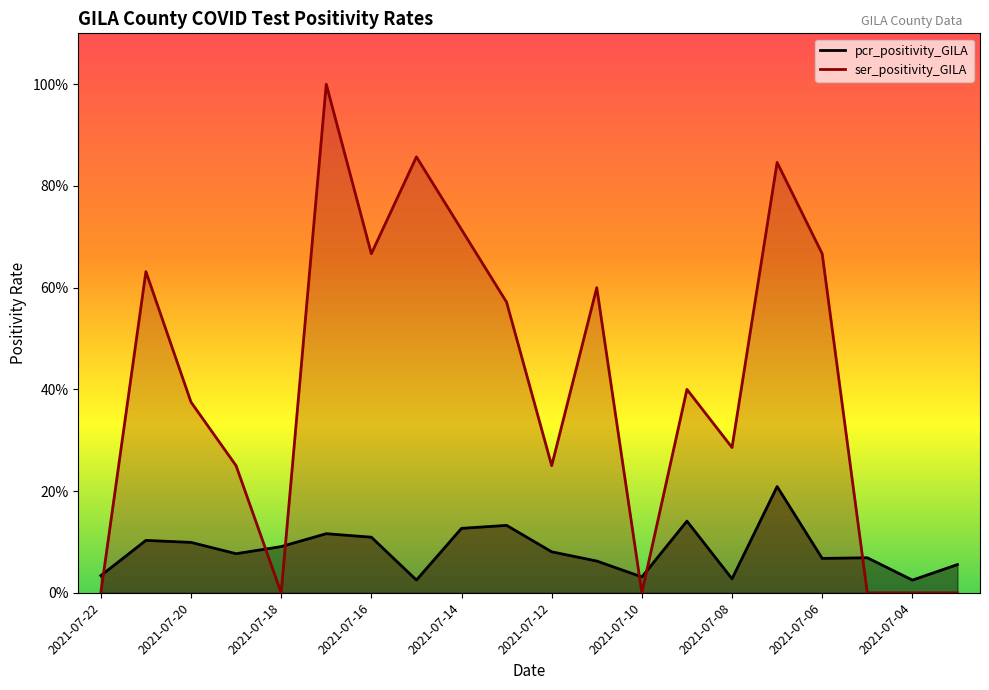

What is the difference between the highest and lowest values at 2021-07-09?

0.3